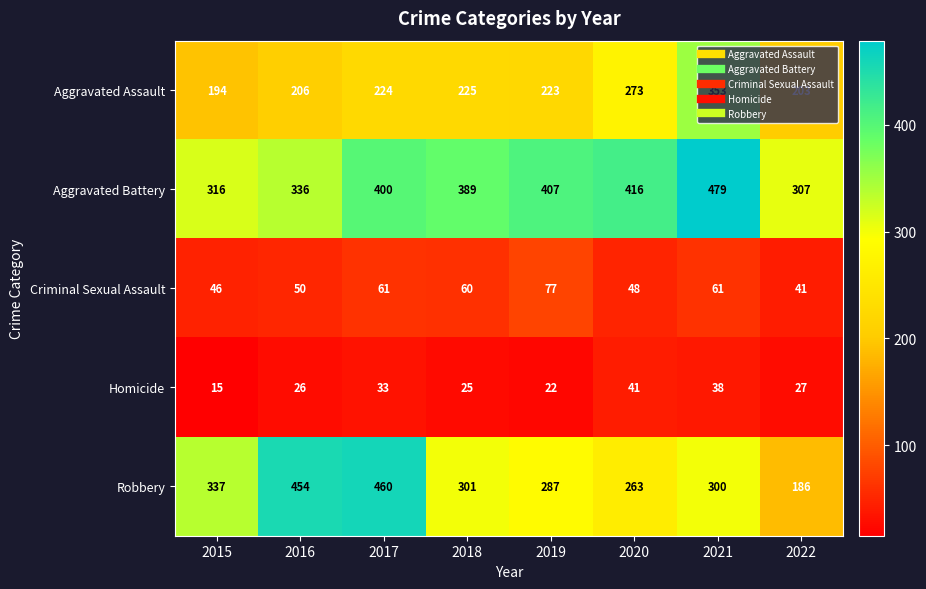

How many values in the Criminal Sexual Assault series are below 60?

4